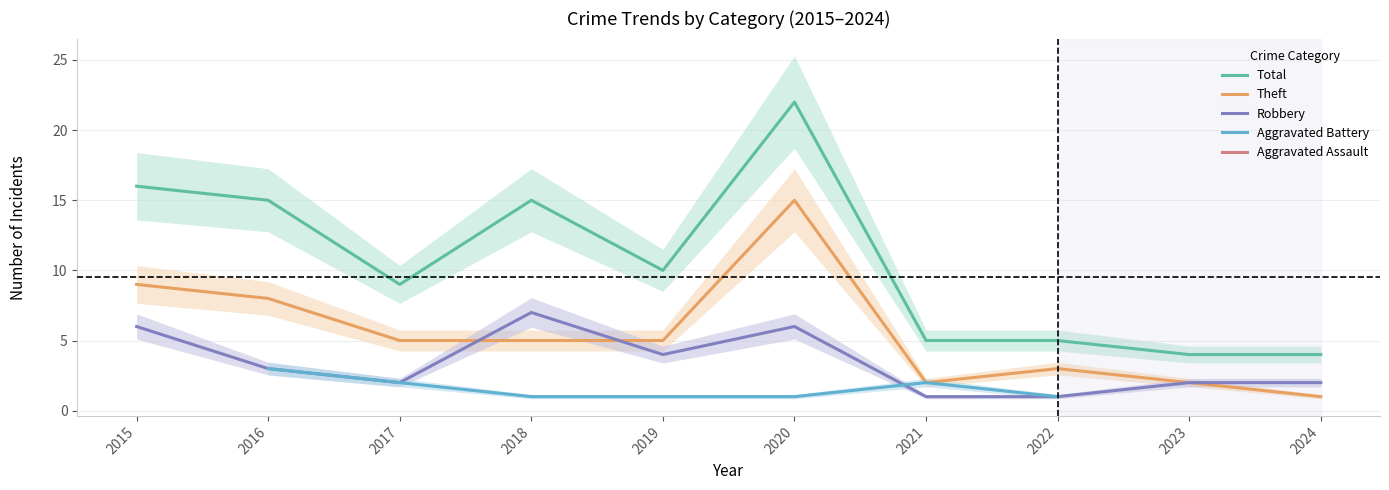

What are all the series names shown in the legend?

Total, Theft, Robbery, Aggravated Battery, Aggravated Assault